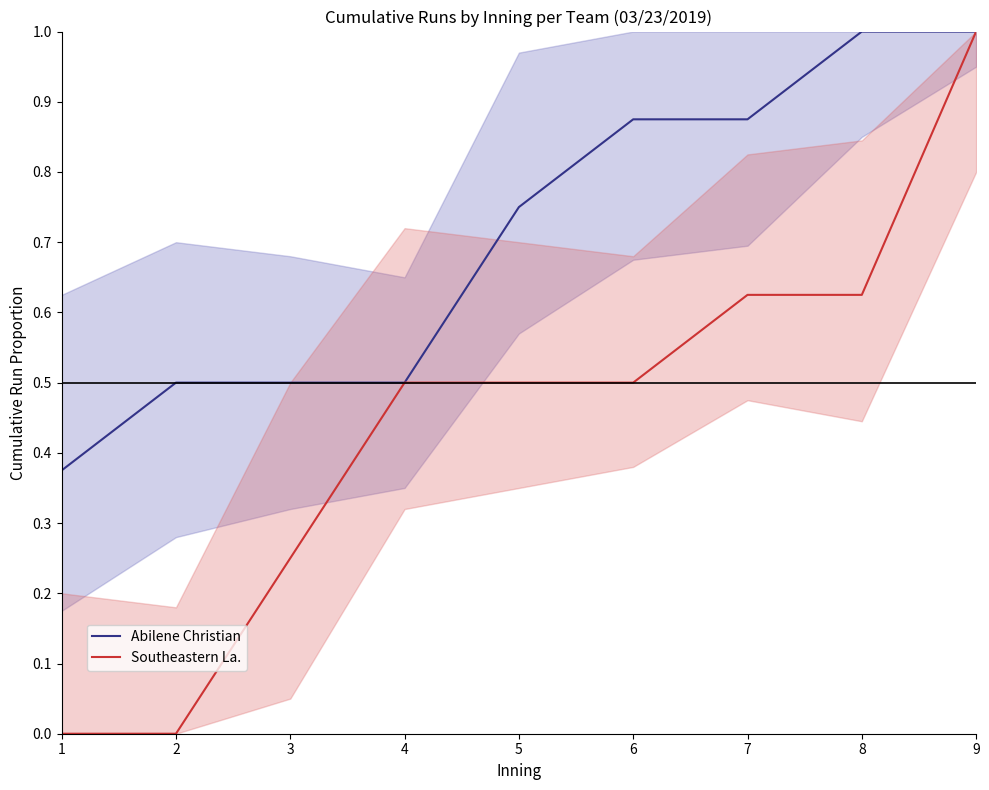

Which series has the widest spread of values?

Southeastern La.